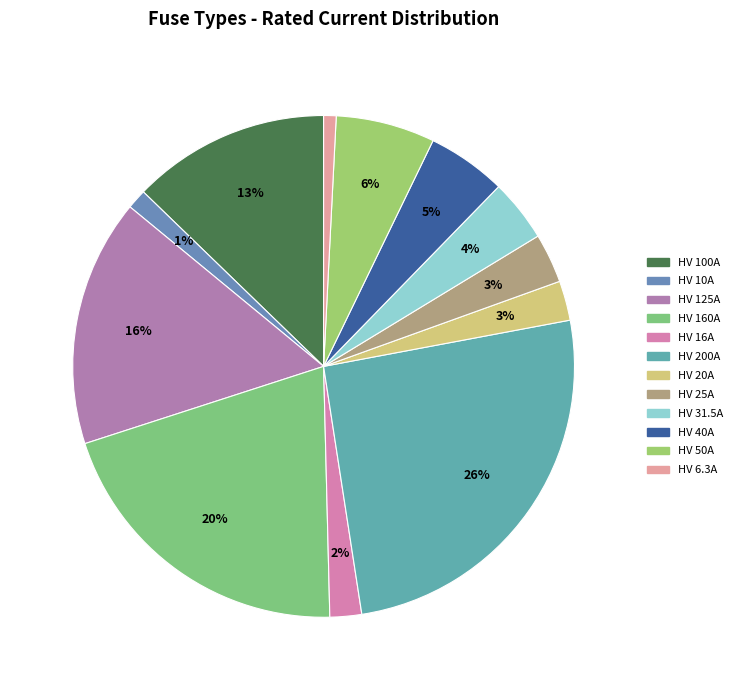

The HV 16A slice represents 2% of the pie. True or false?

True